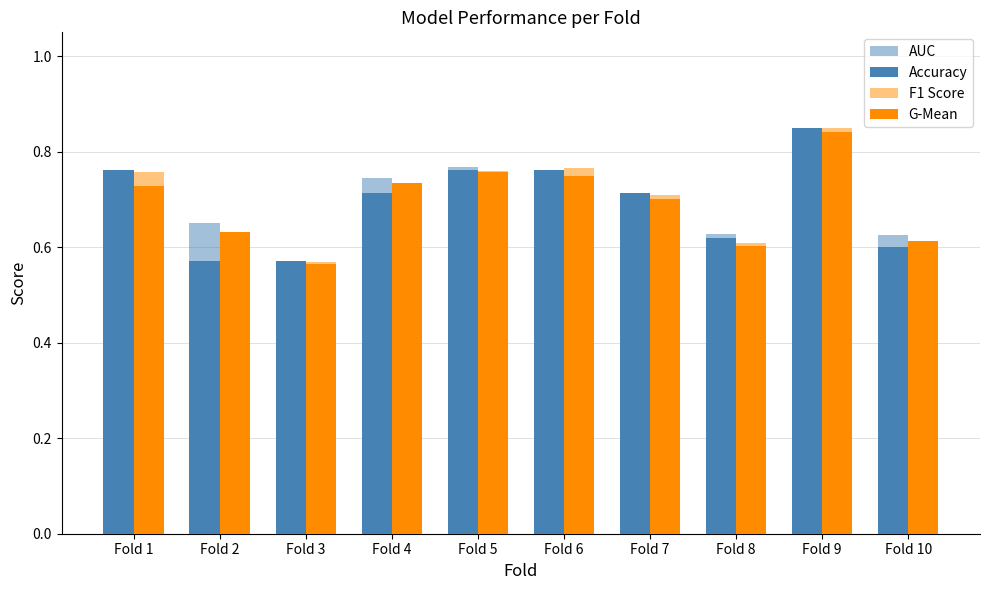

Which series changed the most between Fold 2 and Fold 9?

Accuracy